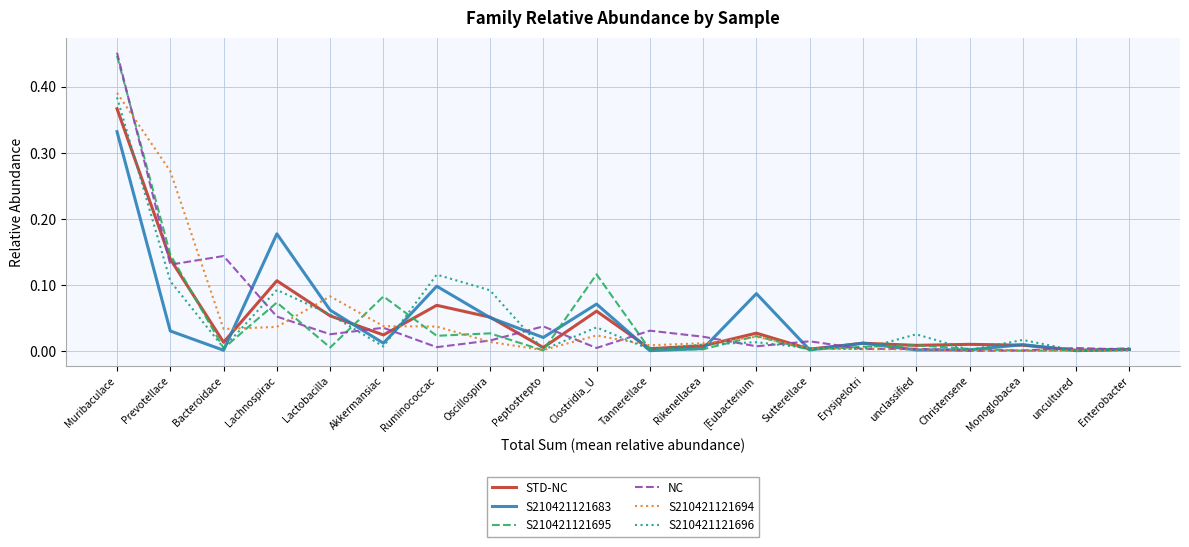

Which category has the highest value in the S210421121695 series?

Muribaculace